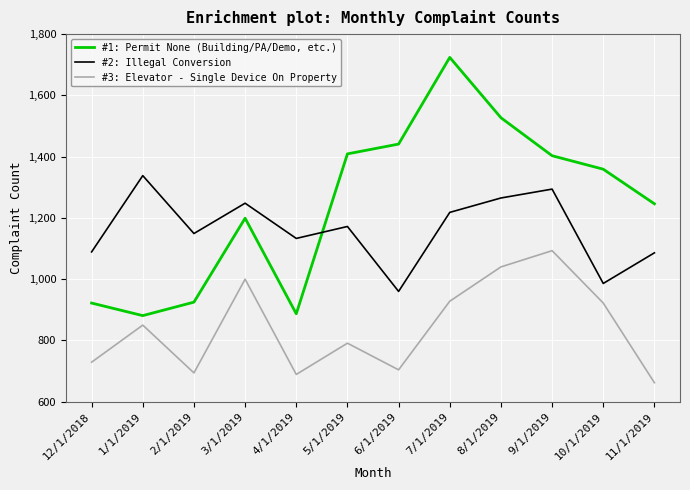

Which series changed the most between 4/1/2019 and 5/1/2019?

#1: Permit None (Building/PA/Demo, etc.)